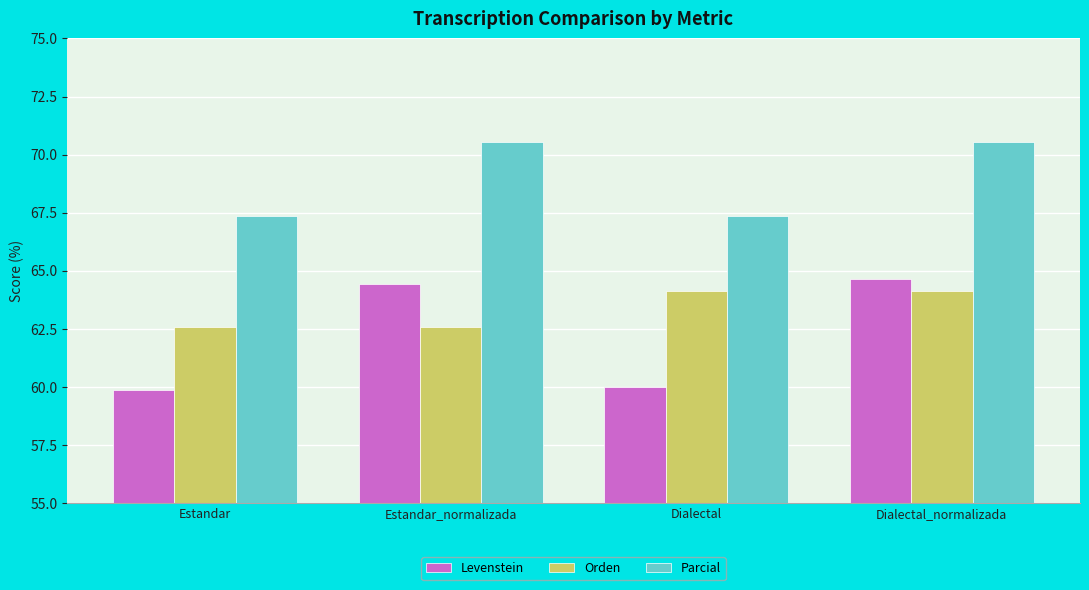

Reading left to right, transcribe all the data shown in this chart.

Levenstein: 59.8	64.4	60.0	64.7
Orden: 62.6	62.6	64.1	64.1
Parcial: 67.3	70.5	67.3	70.5